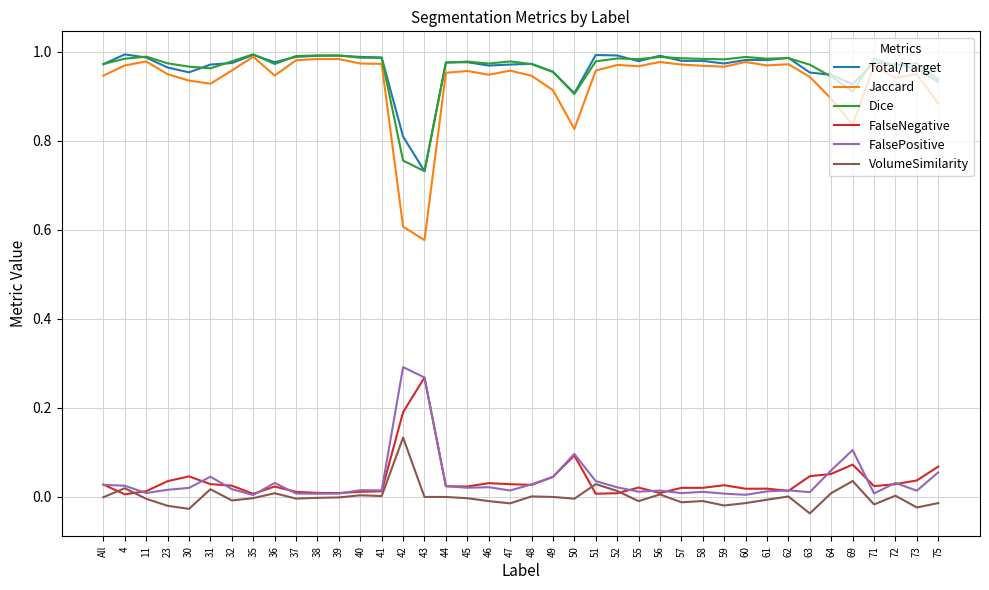

Is this an area chart (filled region under the line)?

No